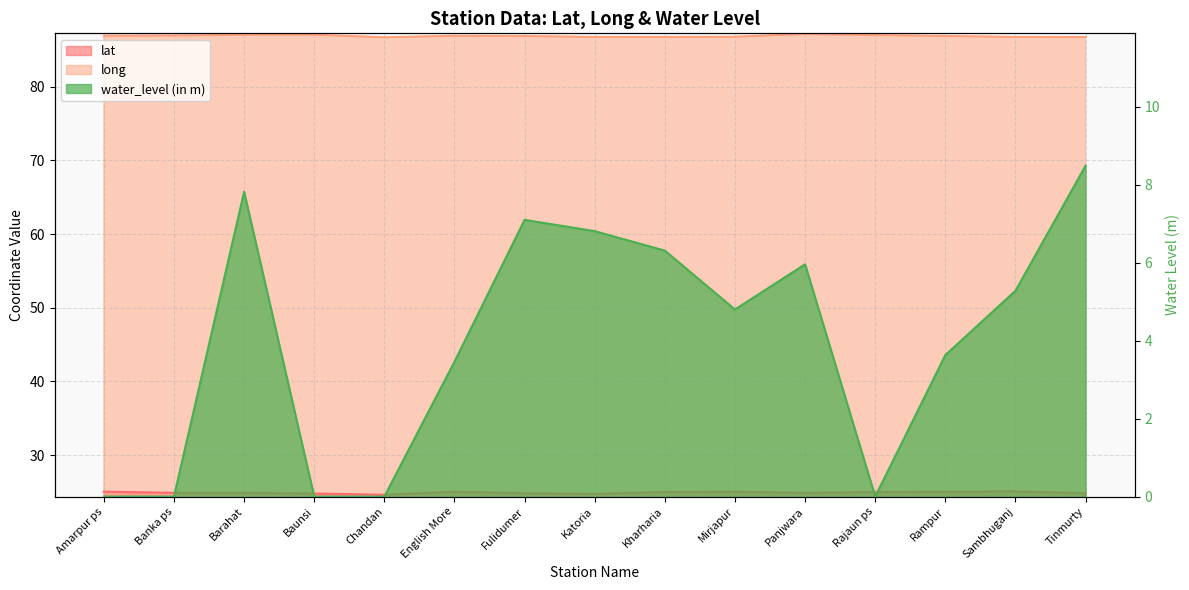

What is the highest value of the long series?

87.1